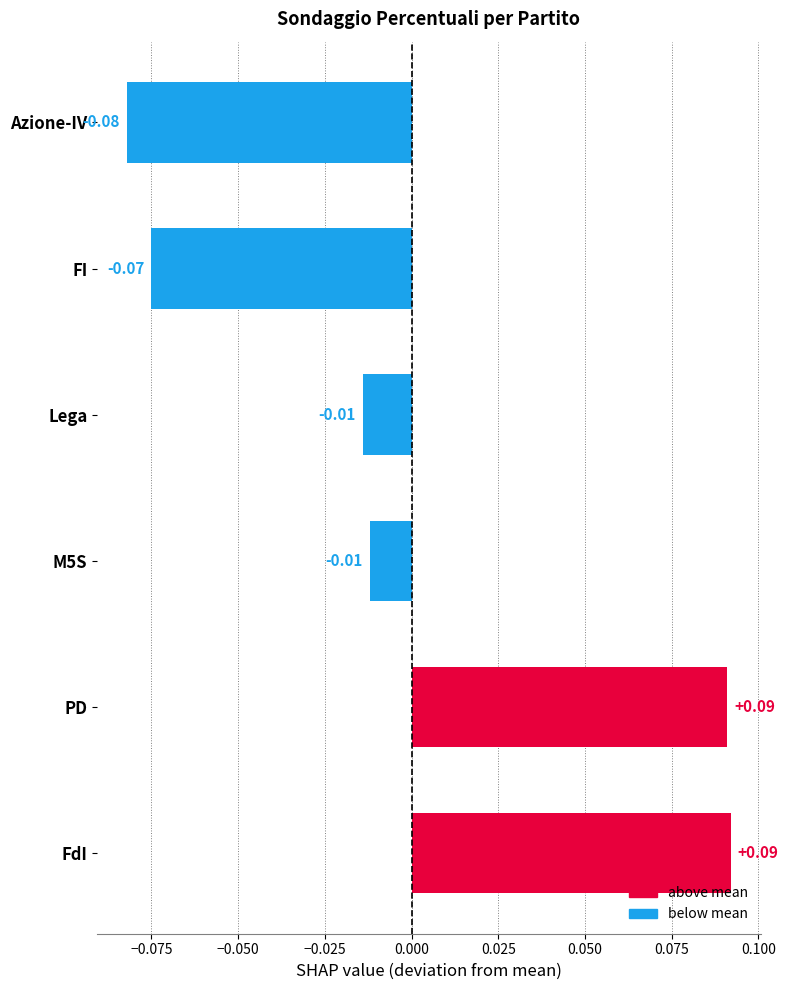

What is the difference between the maximum and minimum values?

0.2